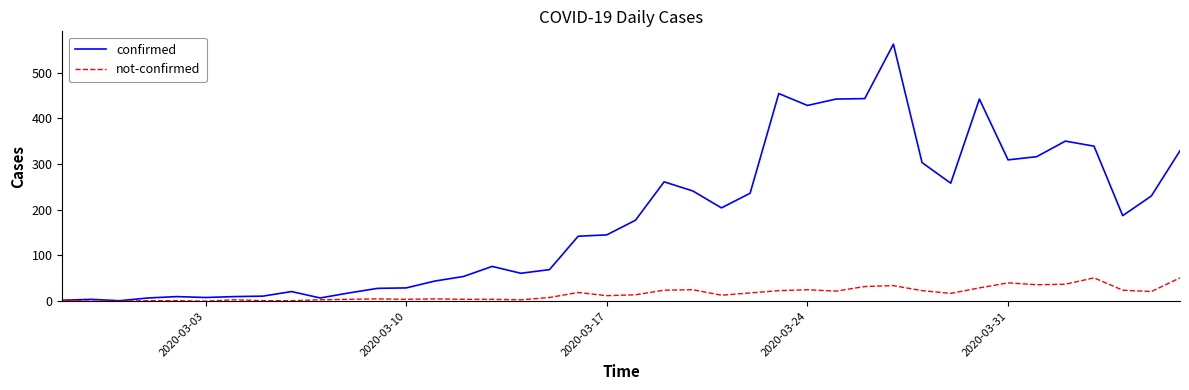

Count the number of categories in the chart.

40